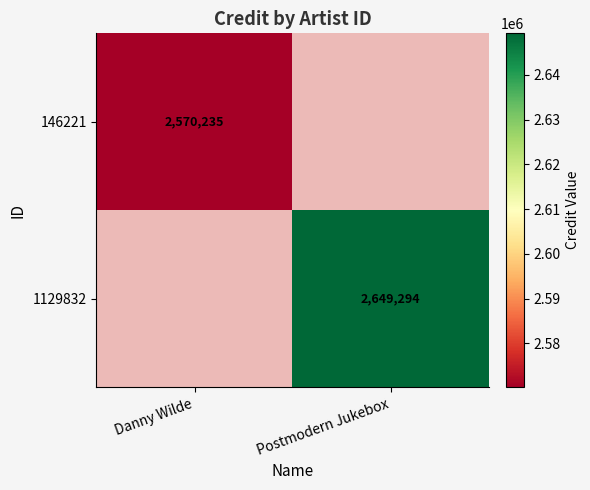

Which label corresponds to the smallest value in the chart?

Danny Wilde